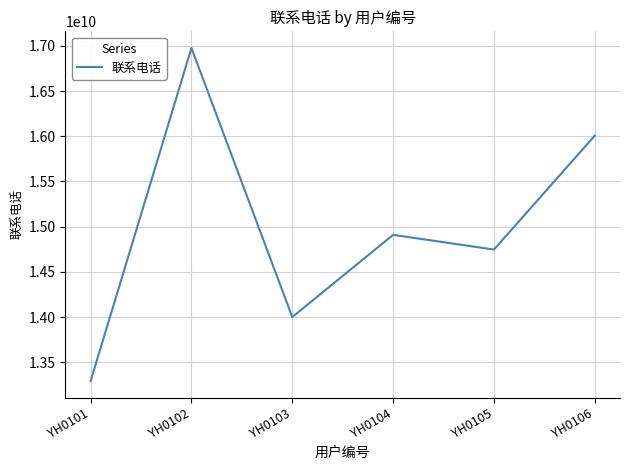

What is the change in value from YH0101 to YH0104?

+1615612944